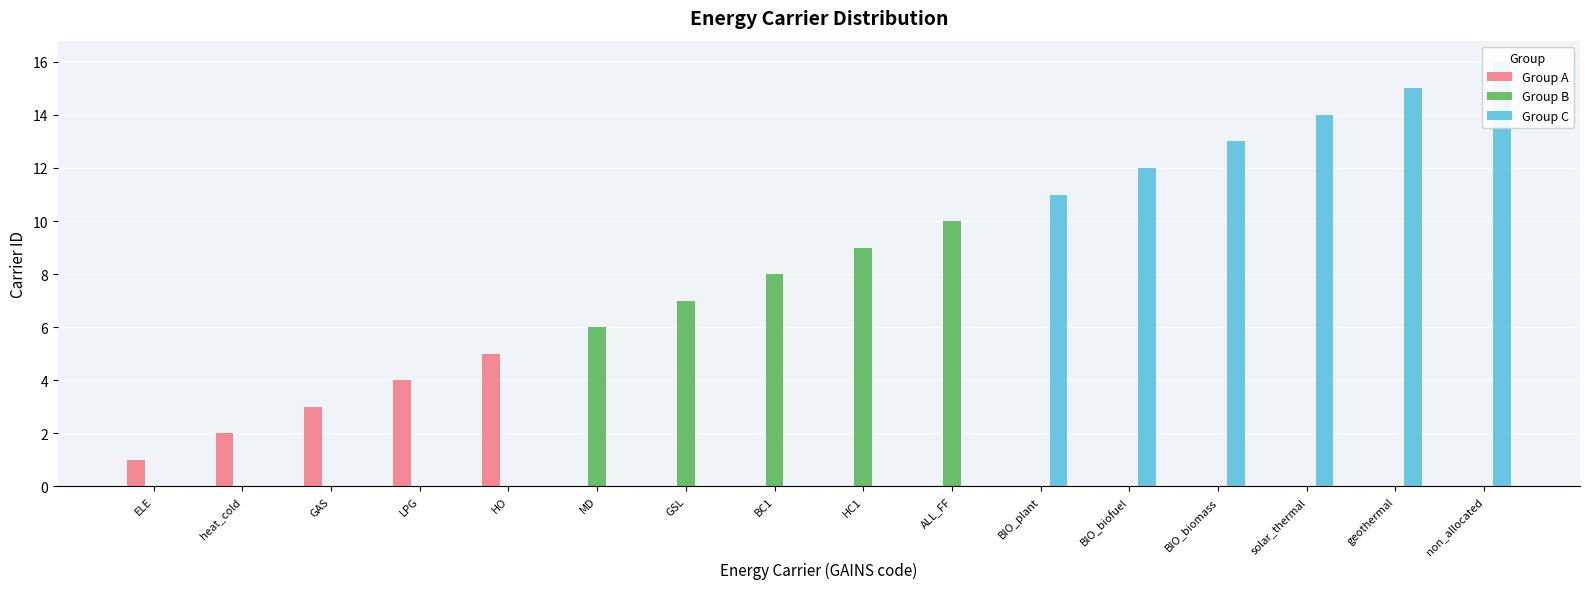

How many positive values does the Group A series have?

5